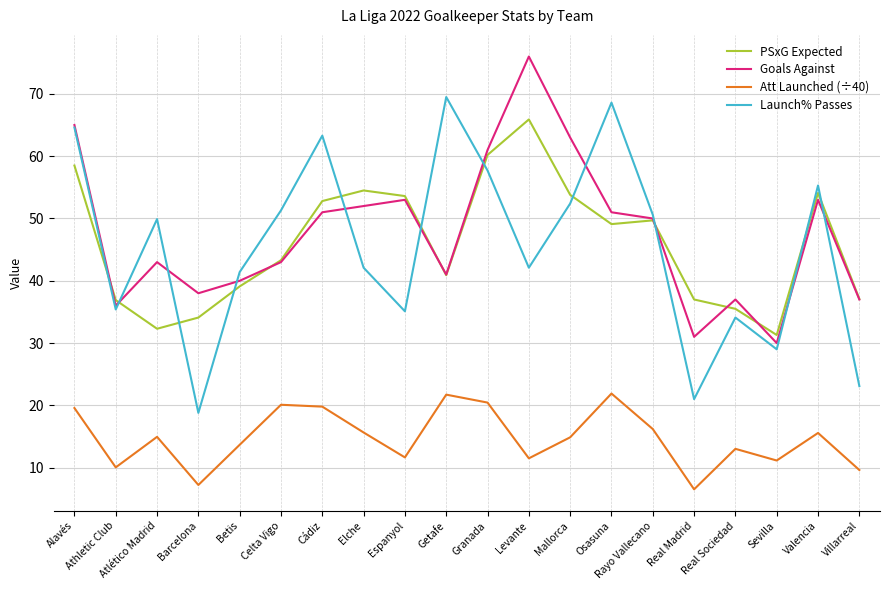

True or false: PSxG Expected and Att Launched (÷40) cross at least once.

False